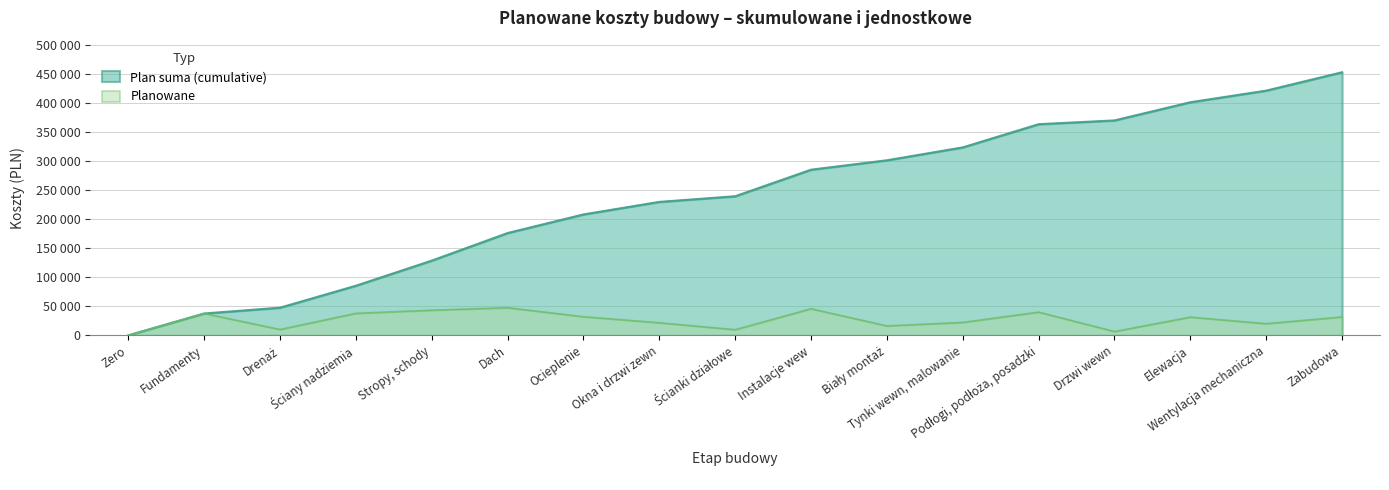

How many data points in Plan suma (cumulative) are above 239400?

8